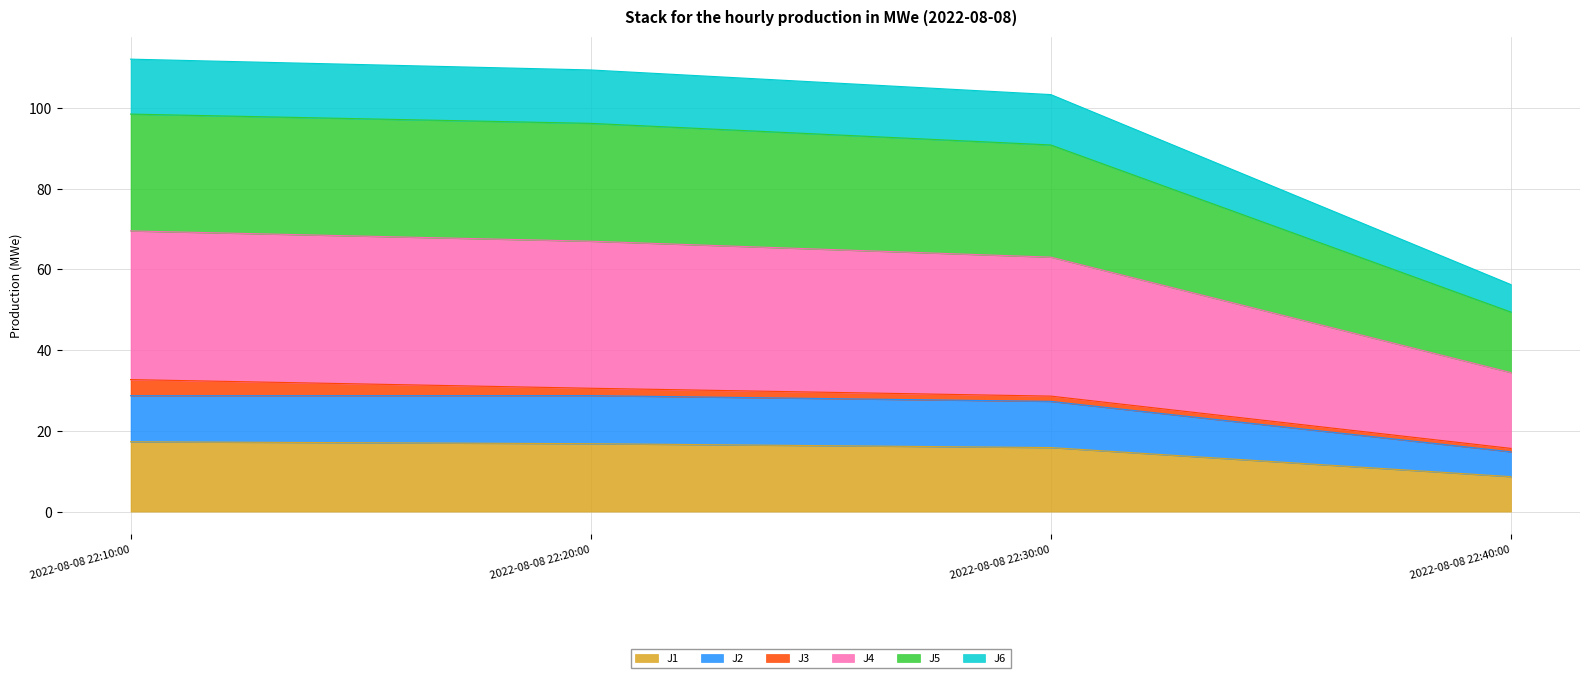

True or false: J6 and J5 intersect in this chart.

False